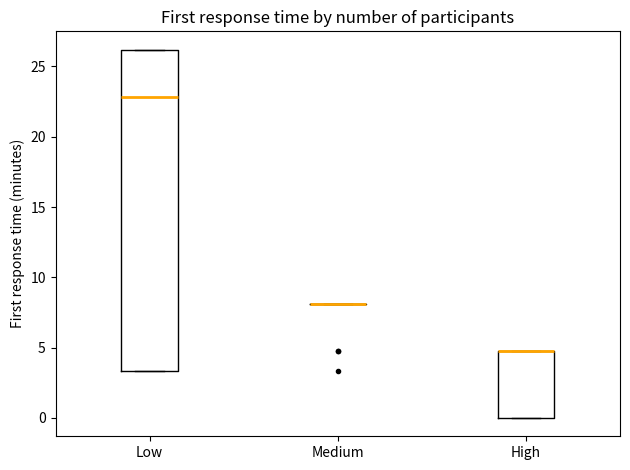

Reading left to right, transcribe this box plot: for each box, give where its median line is, the range the box spans, and where its two whiskers end, as read against the y-axis. The values are not printed on the chart, so give them approximately, as read against the axis.

Low: median 23.0, box 3.5 to 26.0, whiskers 3.5 to 26.0
Medium: box collapsed to a line at 8.0, whiskers 8.0 to 8.0
High: median 5.0 (drawn on the box's upper edge), box 0.0 to 5.0, whiskers 0.0 to 5.0